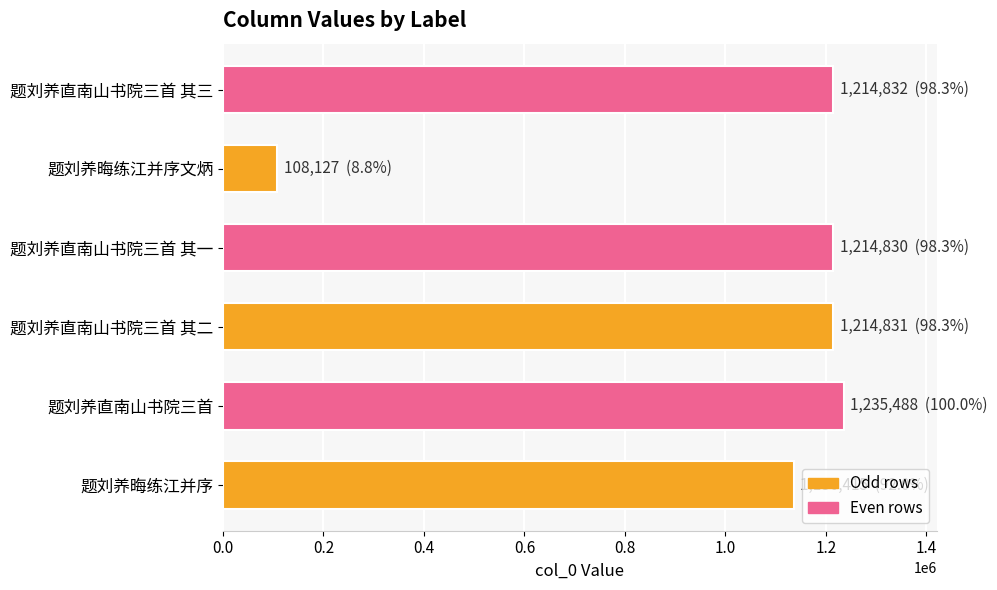

What is the maximum value shown in the chart?

1235488